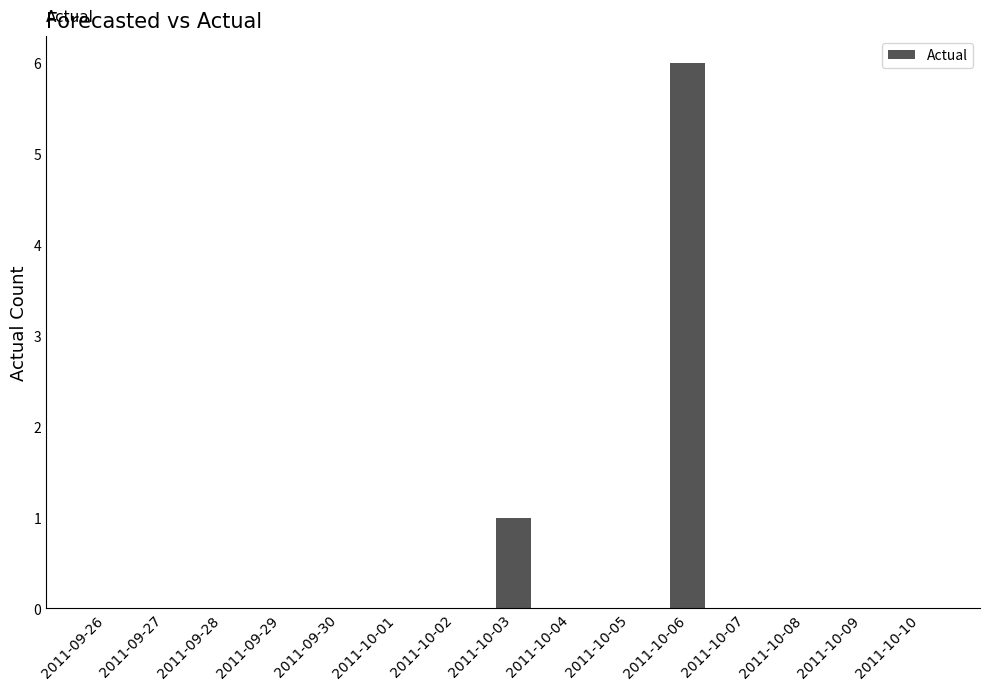

Is it true that the value at 2011-09-28 is 4?

False